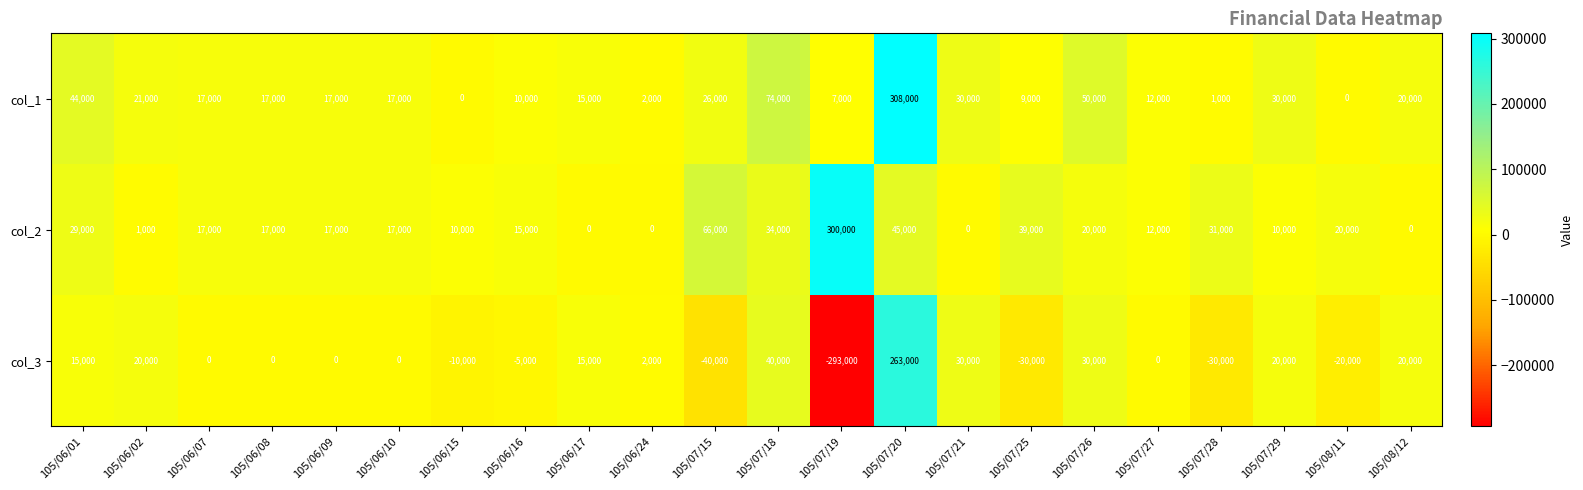

Where is col_3 nearest to the value -15000?

105/06/15